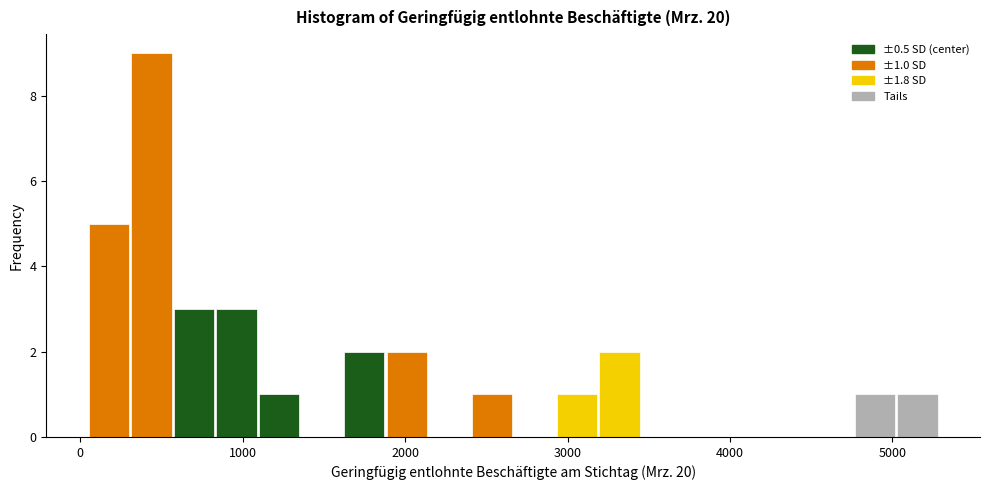

Around what value on the x-axis is the tallest bar? Give the approximate position of its centre, as read against the axis.

400